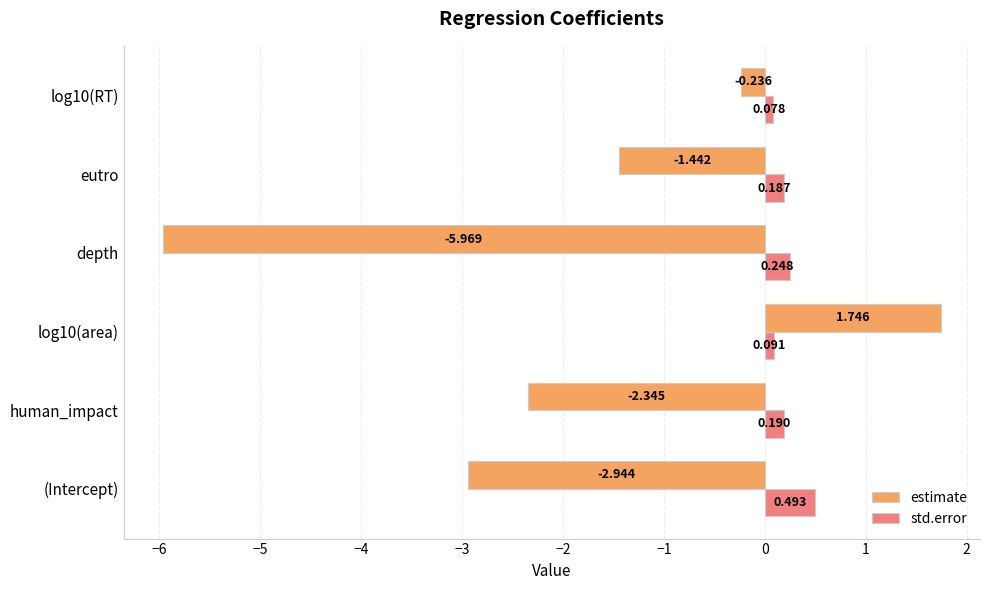

Which series has the largest total across all categories?

std.error